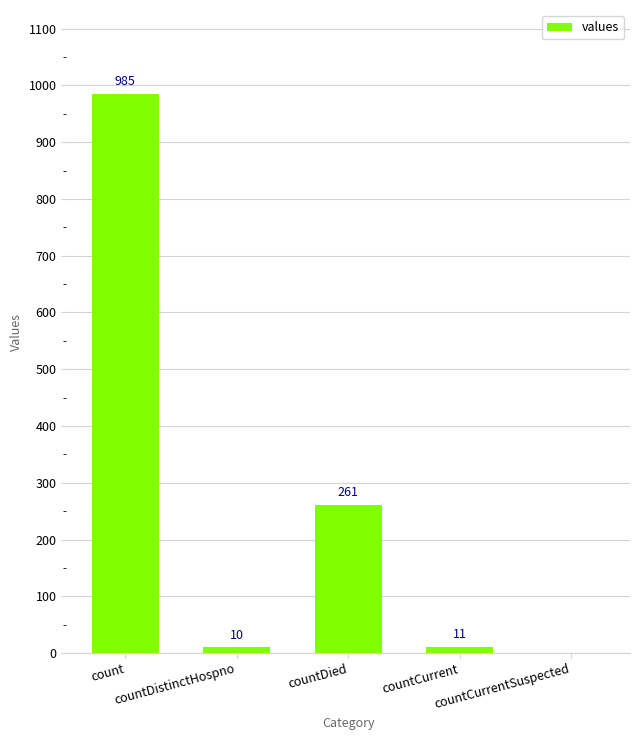

What is the sum of all values?

1267